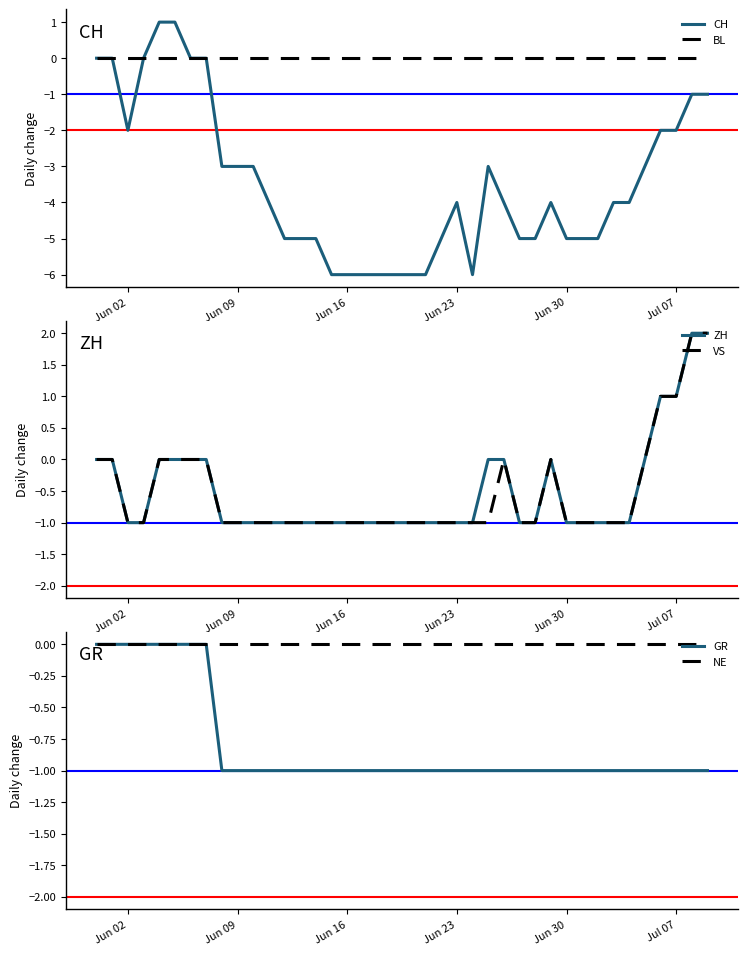

Reading left to right, transcribe all the data shown in this chart.

CH: 0	0	-2	0	1	1	0	0	-3	-3	-3	-4	-5	-5	-5	-6	-6	-6	-6	-6	-6	-6	-5	-4	-6	-3	-4	-5	-5	-4	-5	-5	-5	-4	-4	-3	-2	-2	-1	-1
BL: 0	0	0	0	0	0	0	0	0	0	0	0	0	0	0	0	0	0	0	0	0	0	0	0	0	0	0	0	0	0	0	0	0	0	0	0	0	0	0	0
ZH: 0	0	-1	-1	0	0	0	0	-1	-1	-1	-1	-1	-1	-1	-1	-1	-1	-1	-1	-1	-1	-1	-1	-1	0	0	-1	-1	0	-1	-1	-1	-1	-1	0	1	1	2	2
VS: 0	0	-1	-1	0	0	0	0	-1	-1	-1	-1	-1	-1	-1	-1	-1	-1	-1	-1	-1	-1	-1	-1	-1	-1	0	-1	-1	0	-1	-1	-1	-1	-1	0	1	1	2	2
GR: 0	0	0	0	0	0	0	0	-1	-1	-1	-1	-1	-1	-1	-1	-1	-1	-1	-1	-1	-1	-1	-1	-1	-1	-1	-1	-1	-1	-1	-1	-1	-1	-1	-1	-1	-1	-1	-1
NE: 0	0	0	0	0	0	0	0	0	0	0	0	0	0	0	0	0	0	0	0	0	0	0	0	0	0	0	0	0	0	0	0	0	0	0	0	0	0	0	0